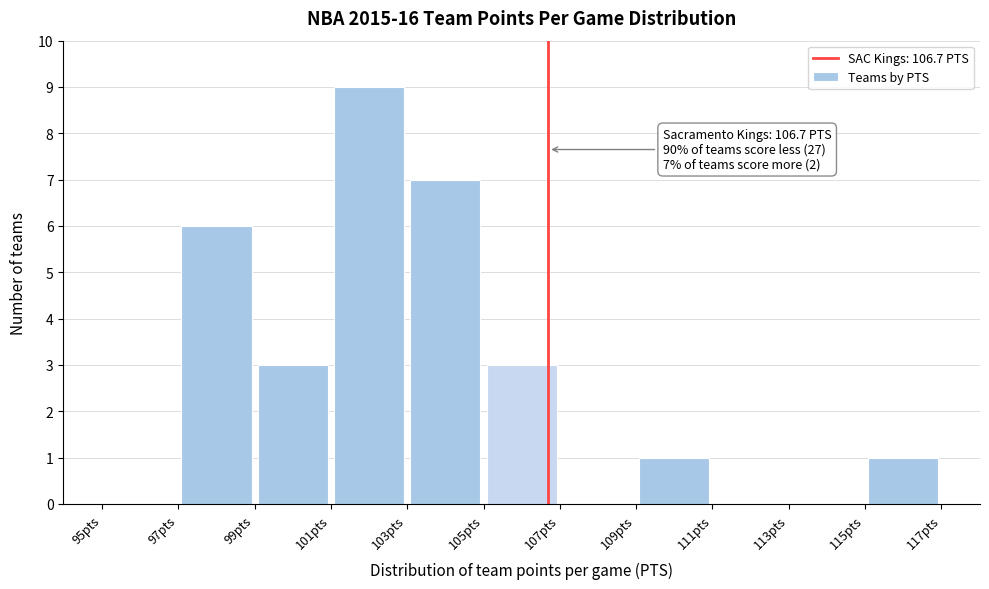

Over which range of the x-axis is the bar tallest?

101 to 103